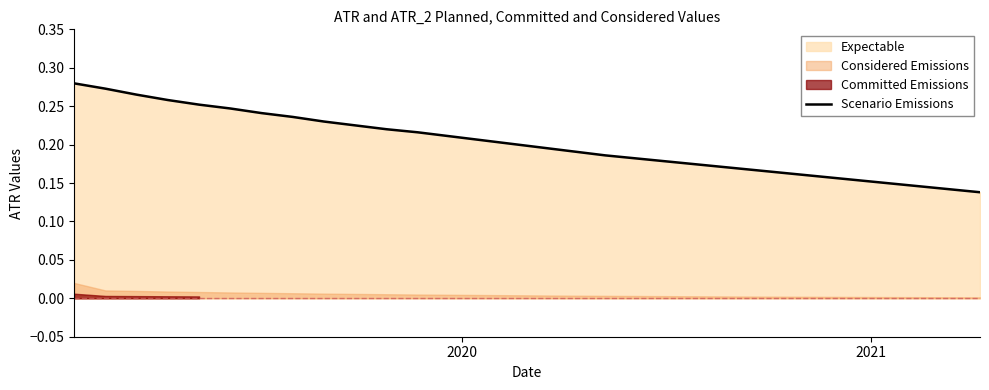

True or false: the data has more than 2 interior local peaks.

False